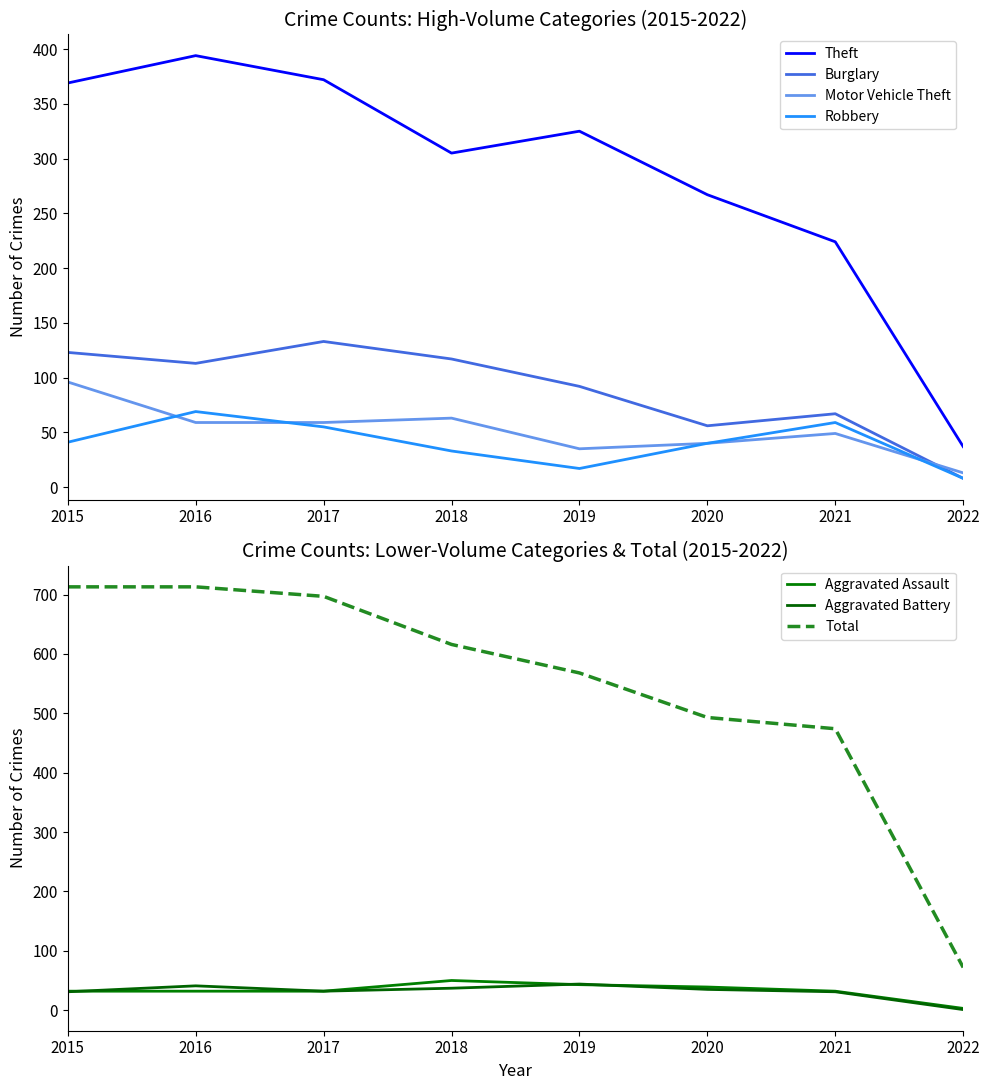

At which category is the sum across all series the highest?

2016